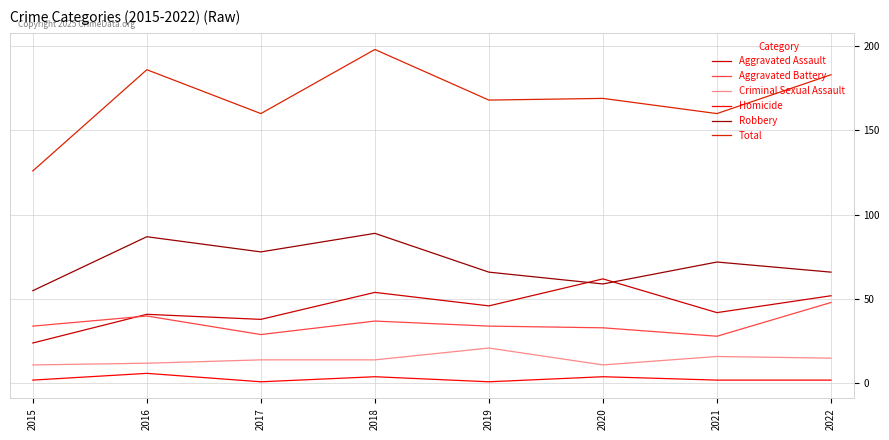

True or false: Robbery has a value of 89 at 2018.

True